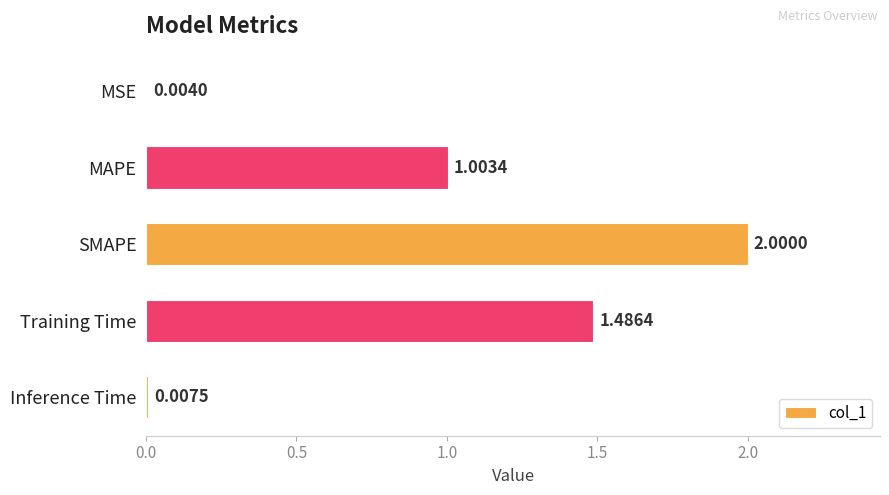

What is the sum of all values?

4.5